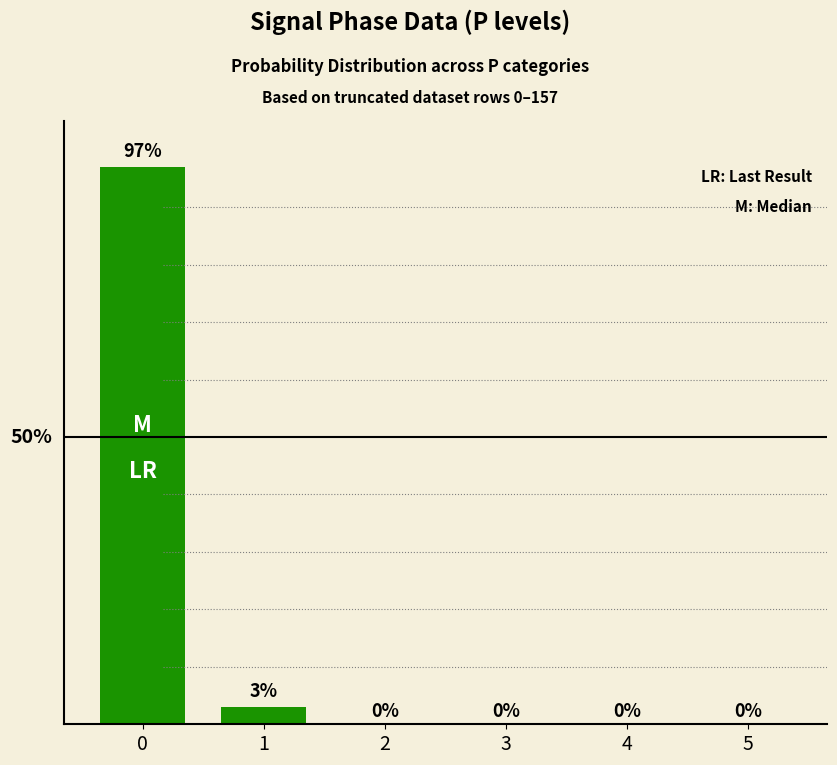

Are the bars horizontal?

No